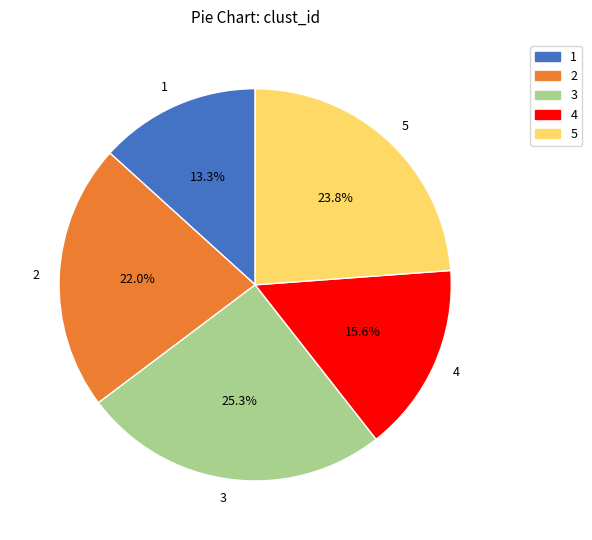

Between 4 and 3, which is larger?

3